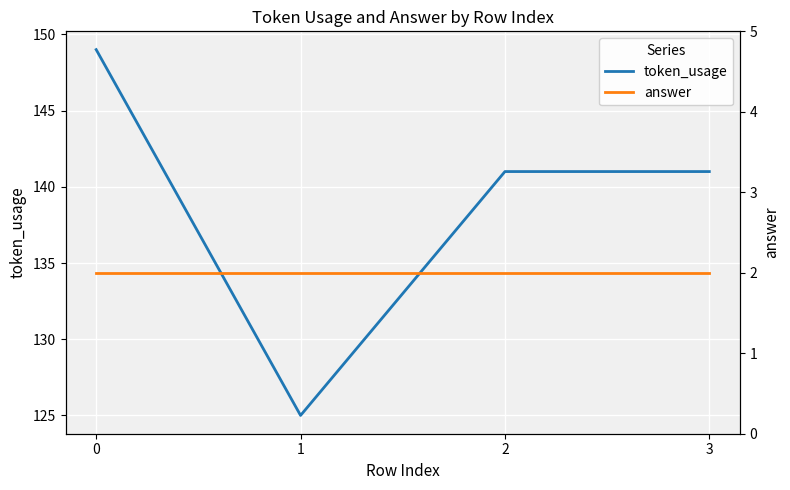

True or false: answer and token_usage intersect in this chart.

False